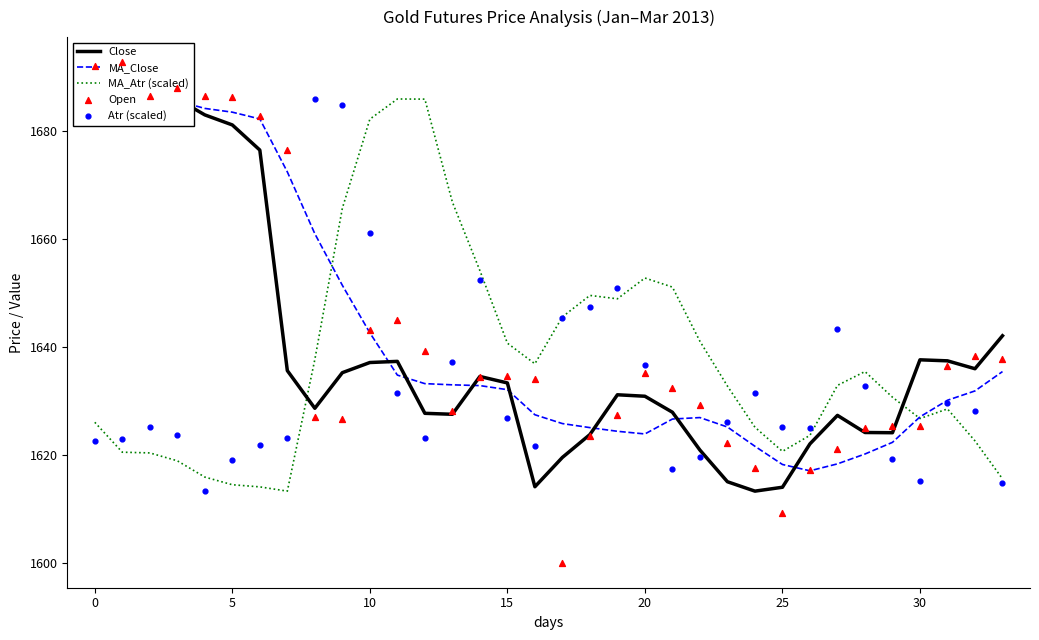

The value of MA_Atr (scaled) at 10 is 764.2. True or false?

False